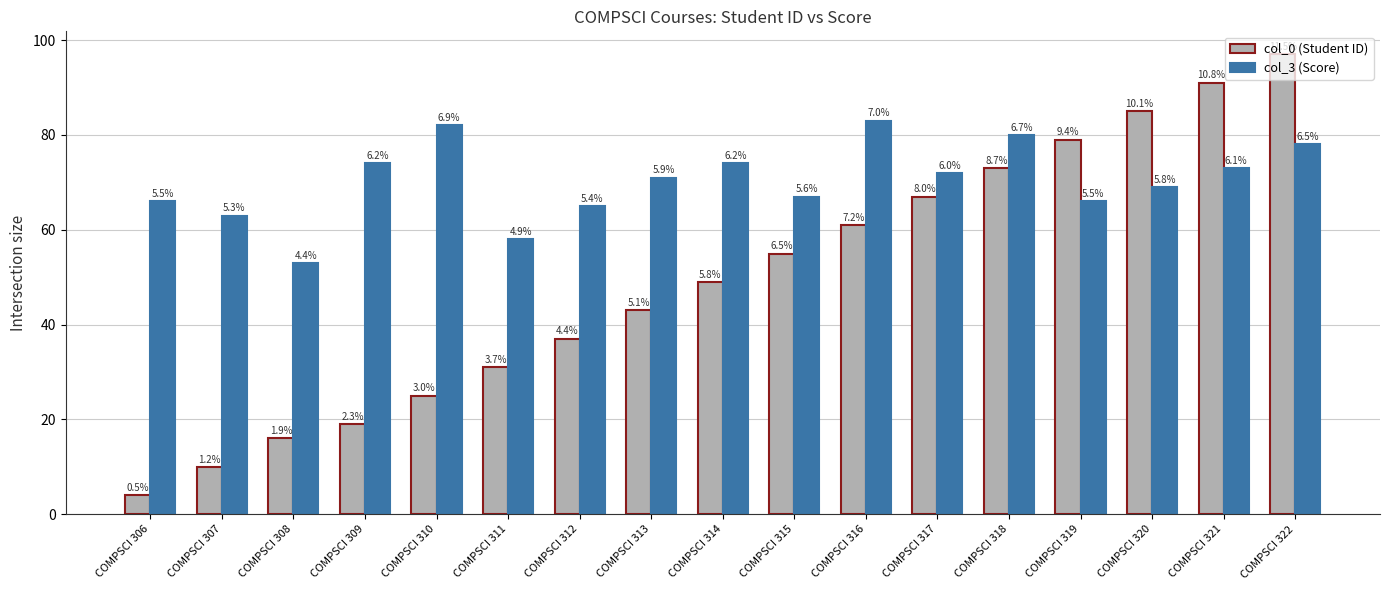

How many bars are there in each group?

2